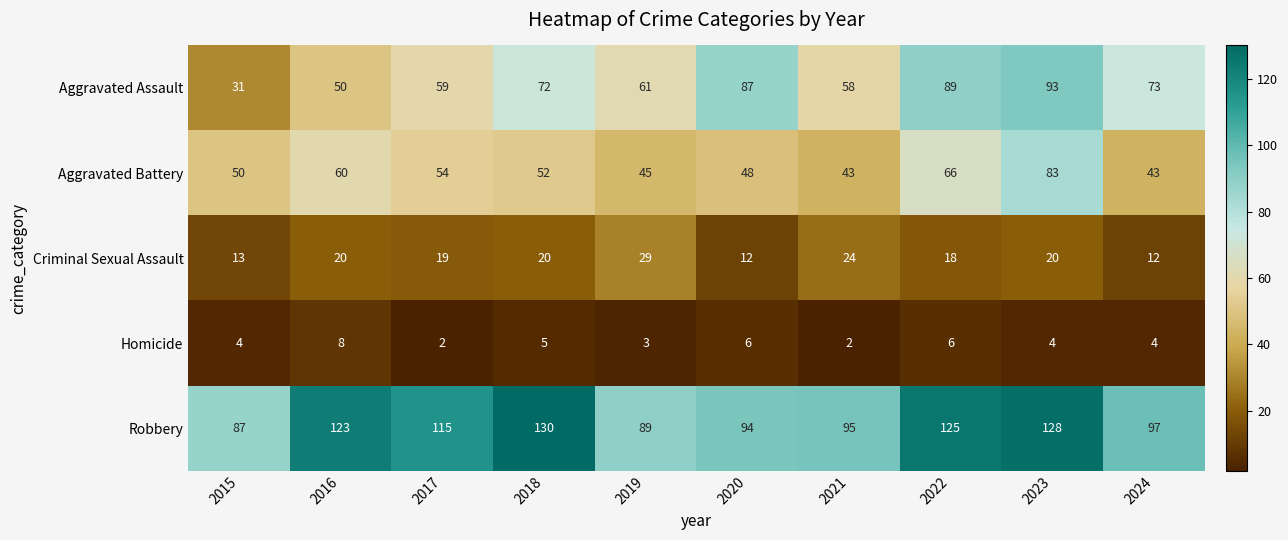

Which series has the largest total across all categories?

Robbery